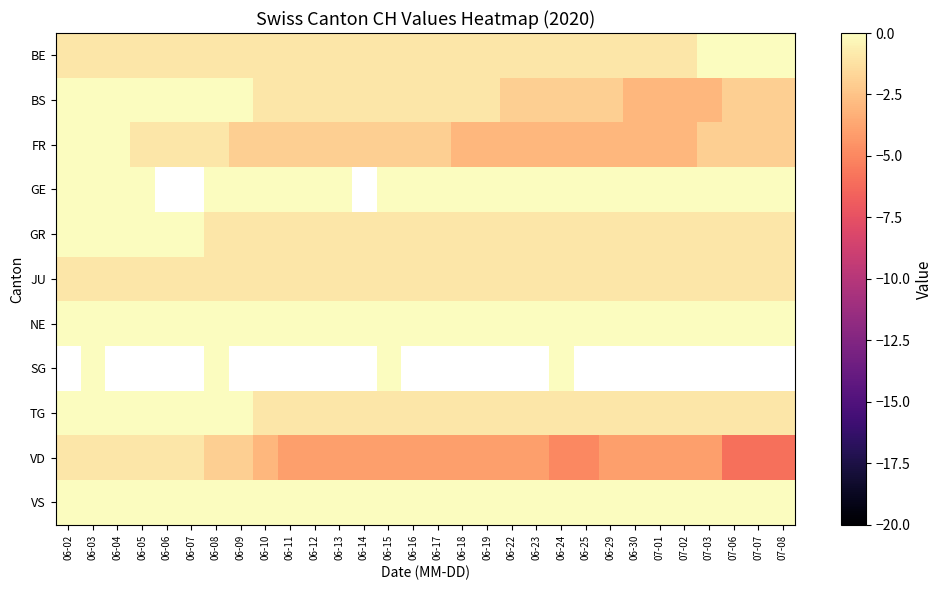

Which series has the largest total across all categories?

NE